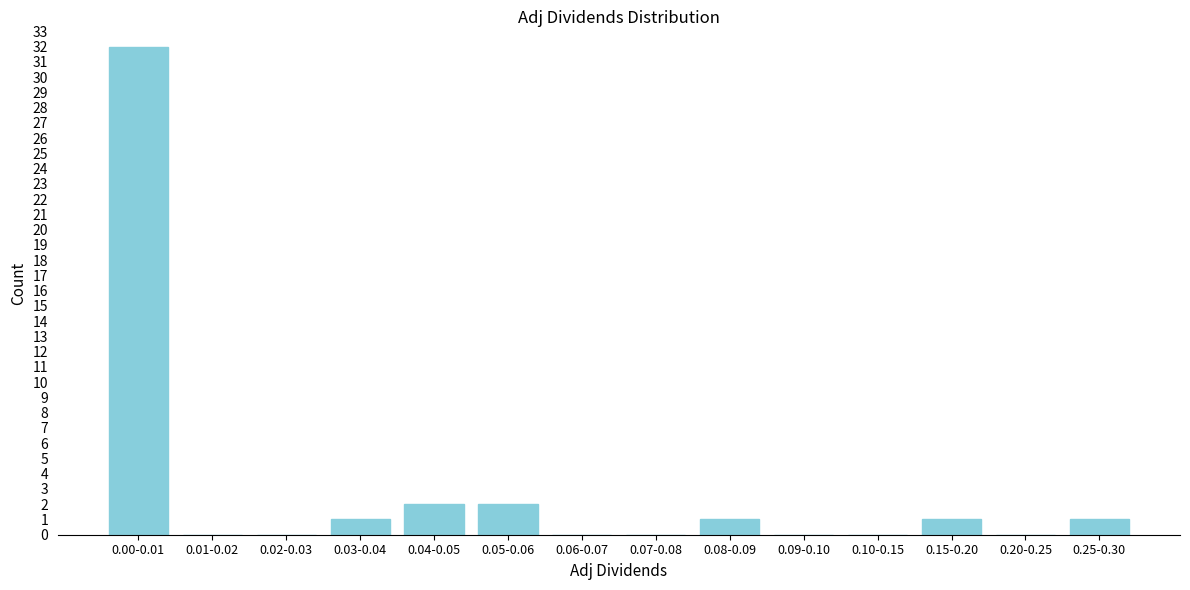

Reading left to right, list all the values displayed in this chart.

0.00-0.01=32	0.01-0.02=0	0.02-0.03=0	0.03-0.04=1	0.04-0.05=2	0.05-0.06=2	0.06-0.07=0	0.07-0.08=0	0.08-0.09=1	0.09-0.10=0	0.10-0.15=0	0.15-0.20=1	0.20-0.25=0	0.25-0.30=1